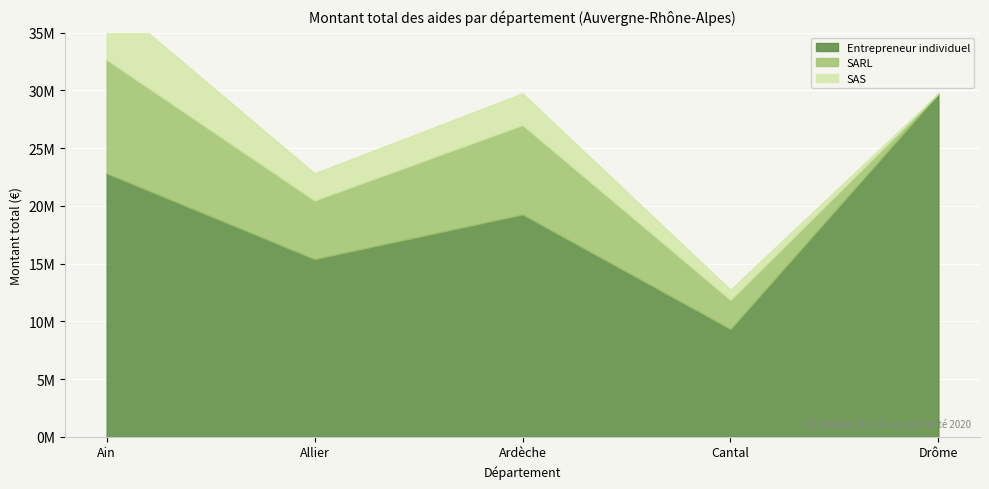

What is the label of the 3rd point from the right?

Ardèche